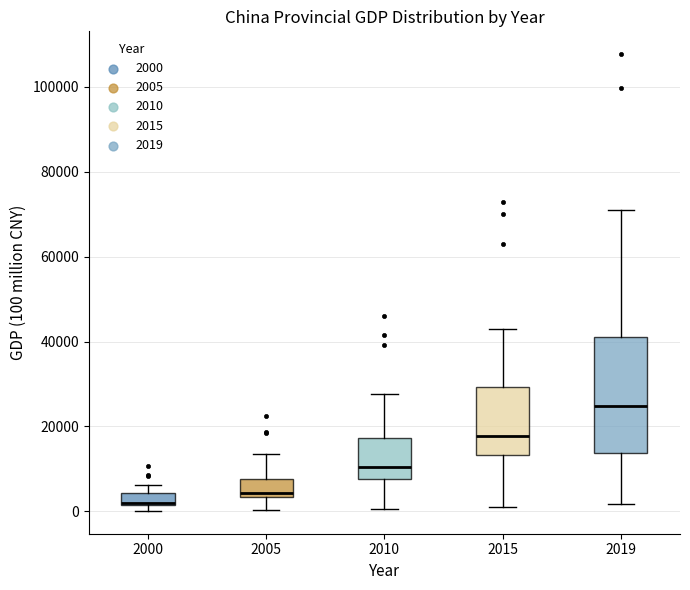

Where does the median line of the box at x = 2019 sit on the y-axis? The values are not printed on the chart, so give them approximately, as read against the axis.

24000